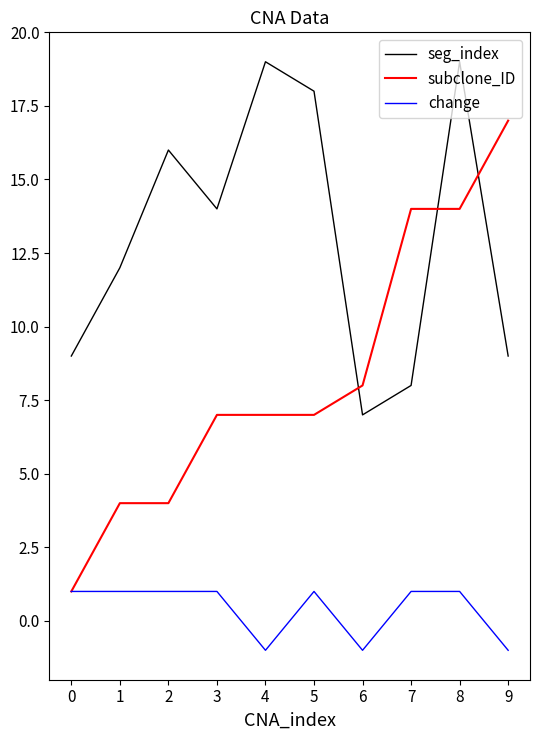

What value does the subclone_ID series have at 3, to the nearest 10?

10